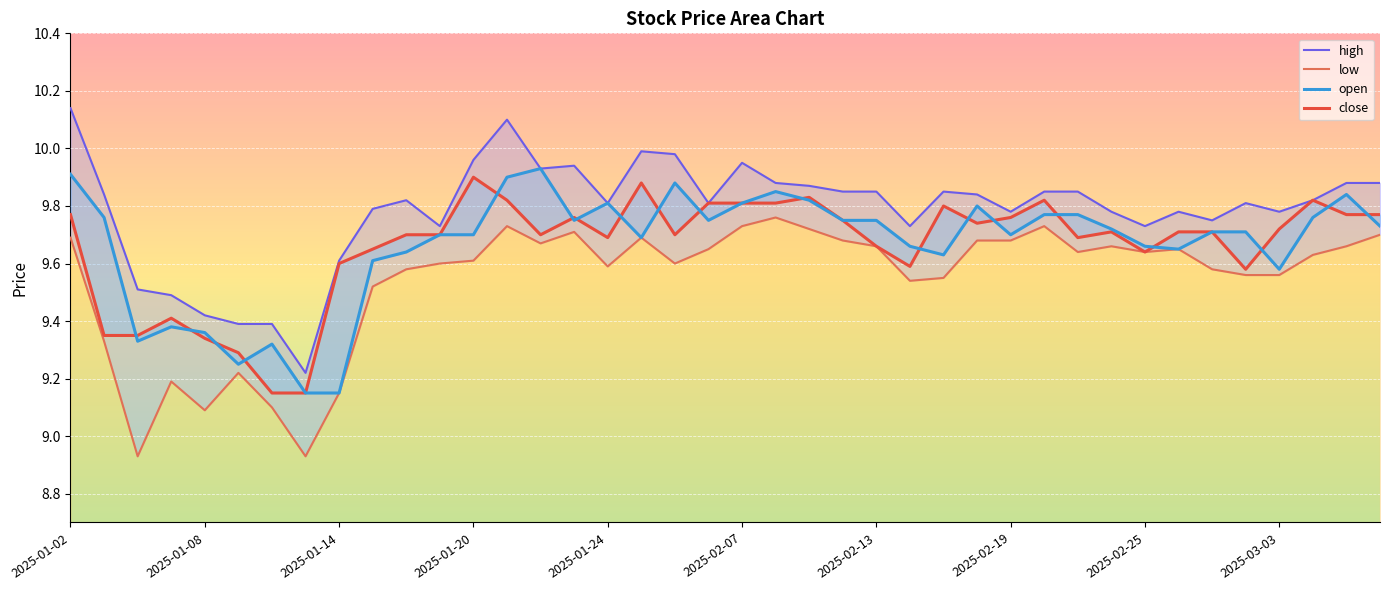

Where is open nearest to the value 9?

2025-01-13